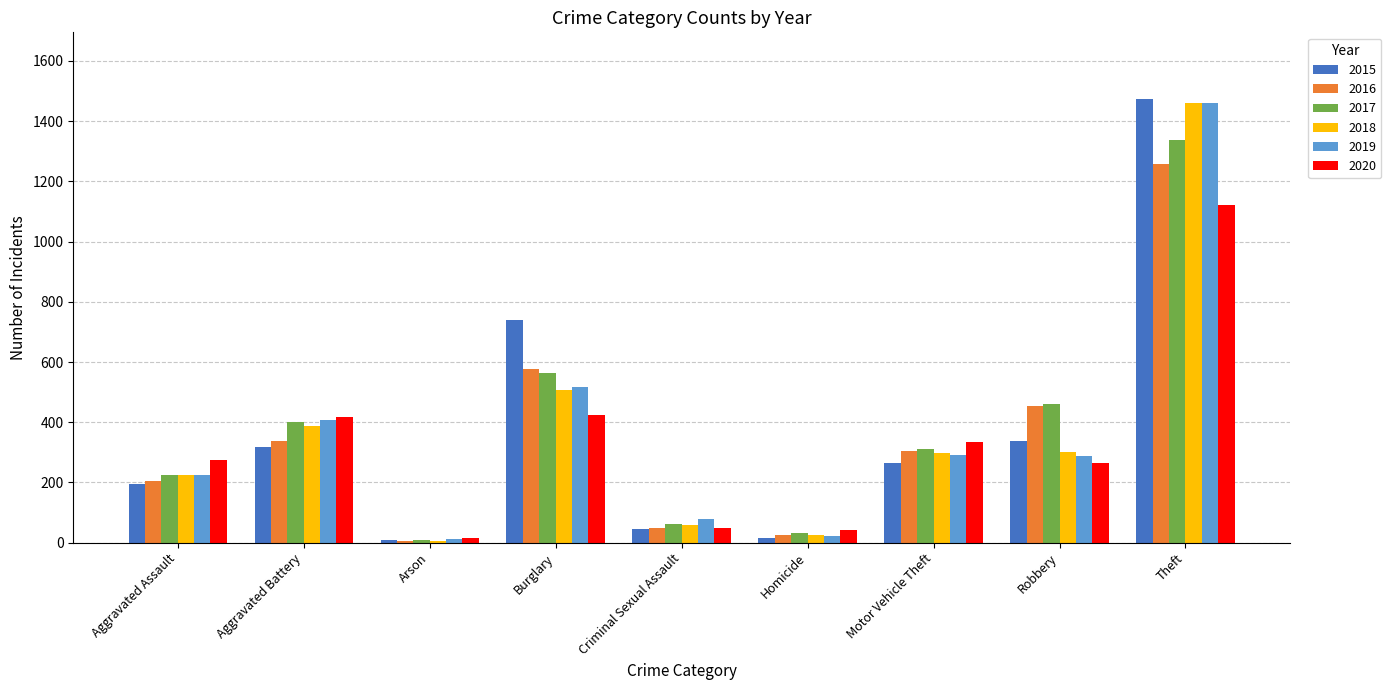

Which category has the highest value across all series?

Theft